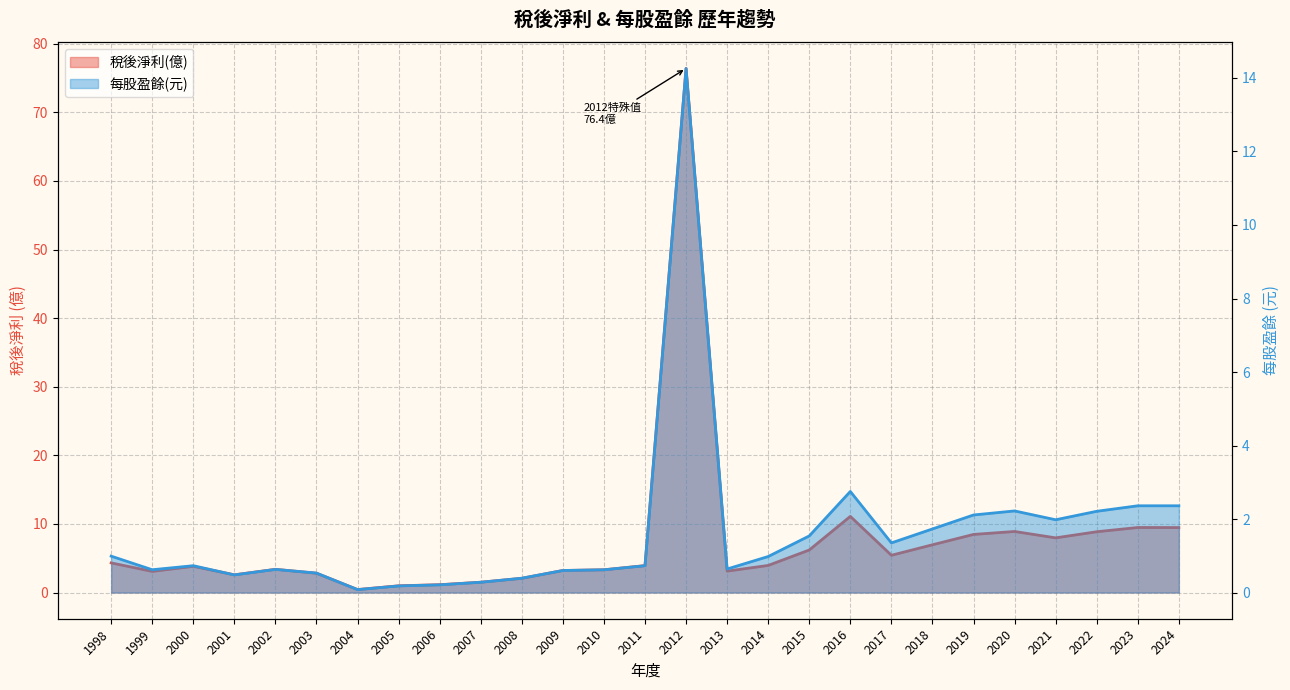

What are all the series names shown in the legend?

稅後淨利(億), 每股盈餘(元)